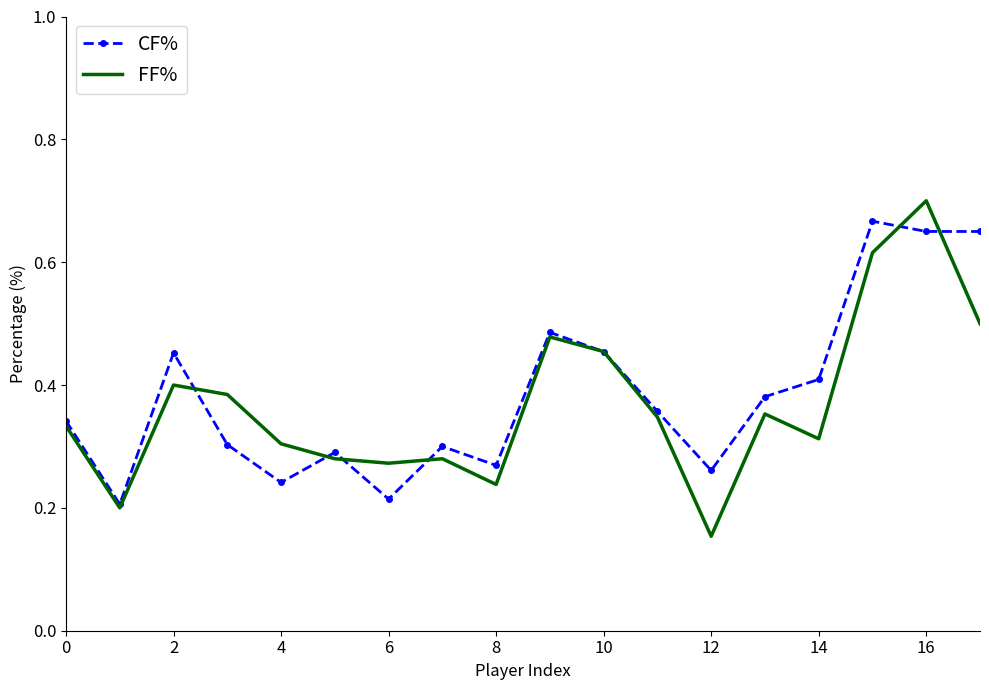

True or false: FF% and CF% intersect in this chart.

True